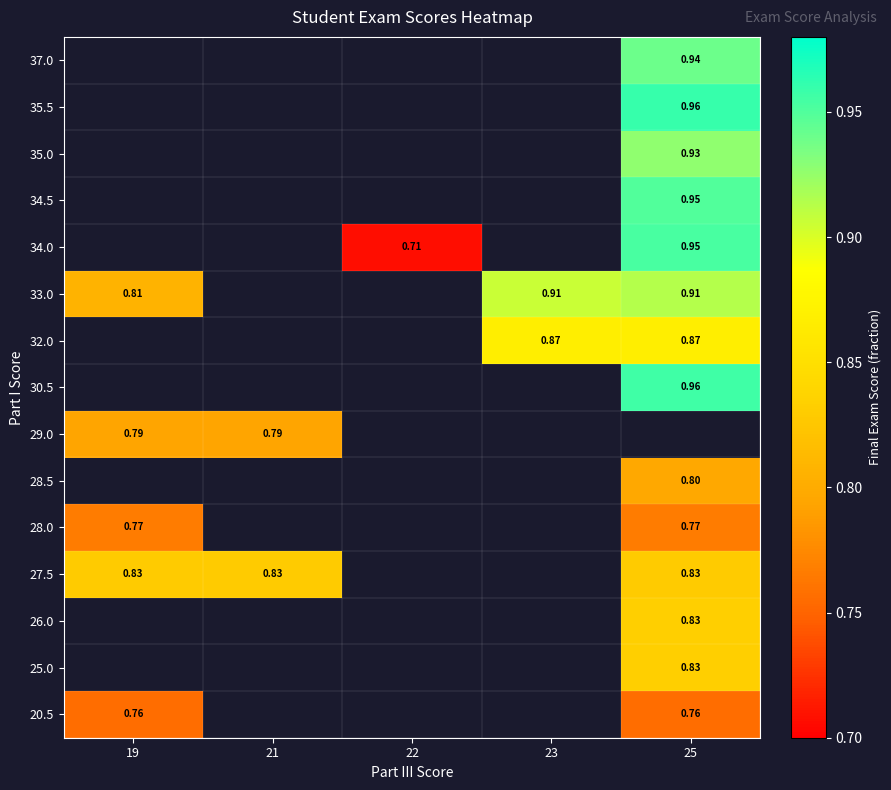

Is the value of 34.0 at 19 greater than the value of 35.0 at 19?

No